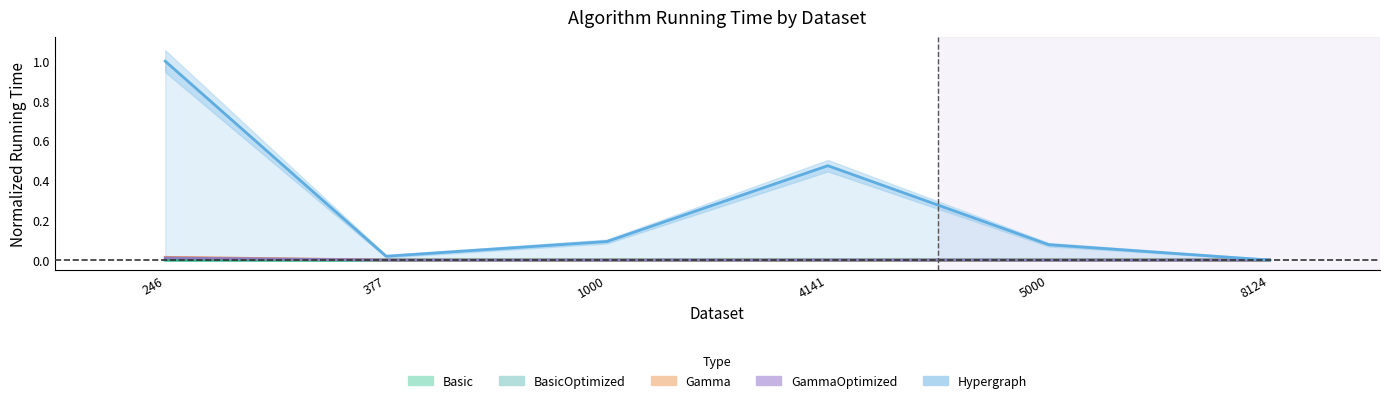

True or false: Hypergraph has more than 2 interior local peaks.

False